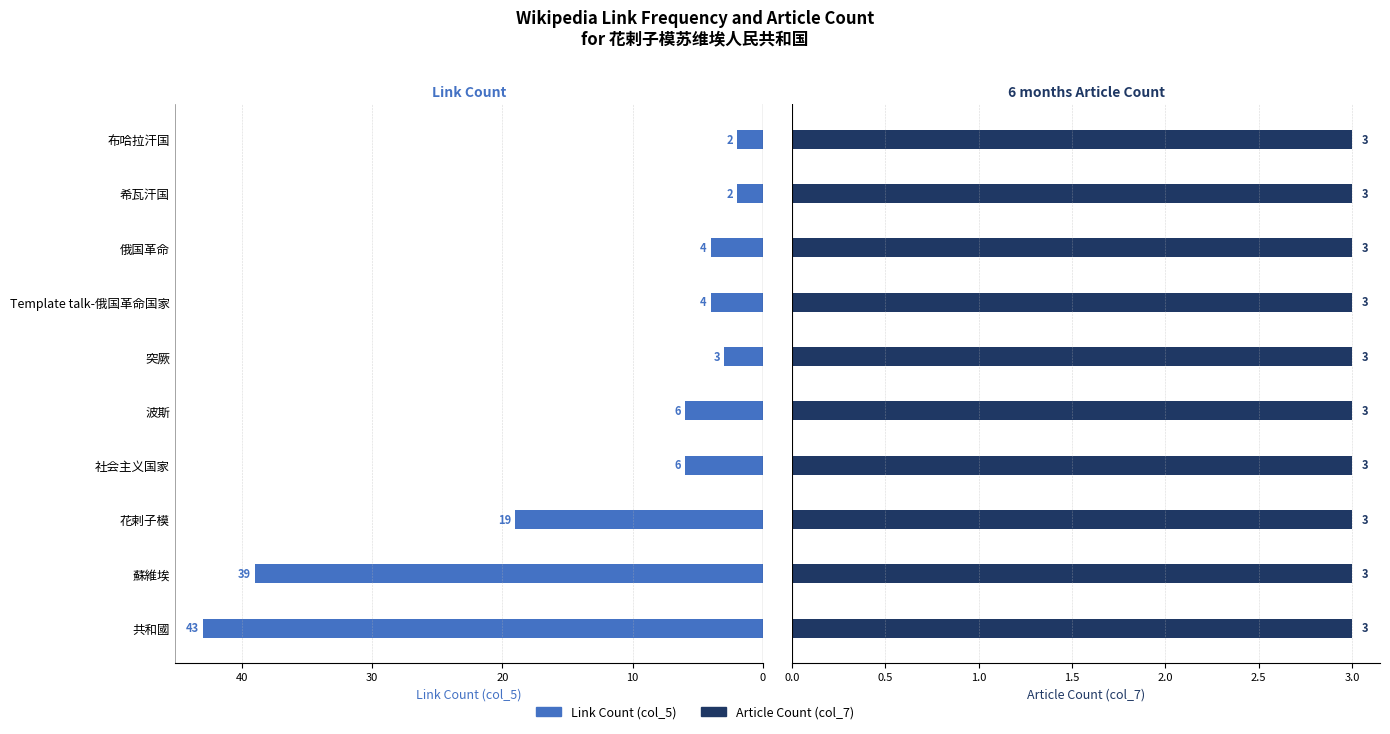

Count the number of categories in the chart.

10